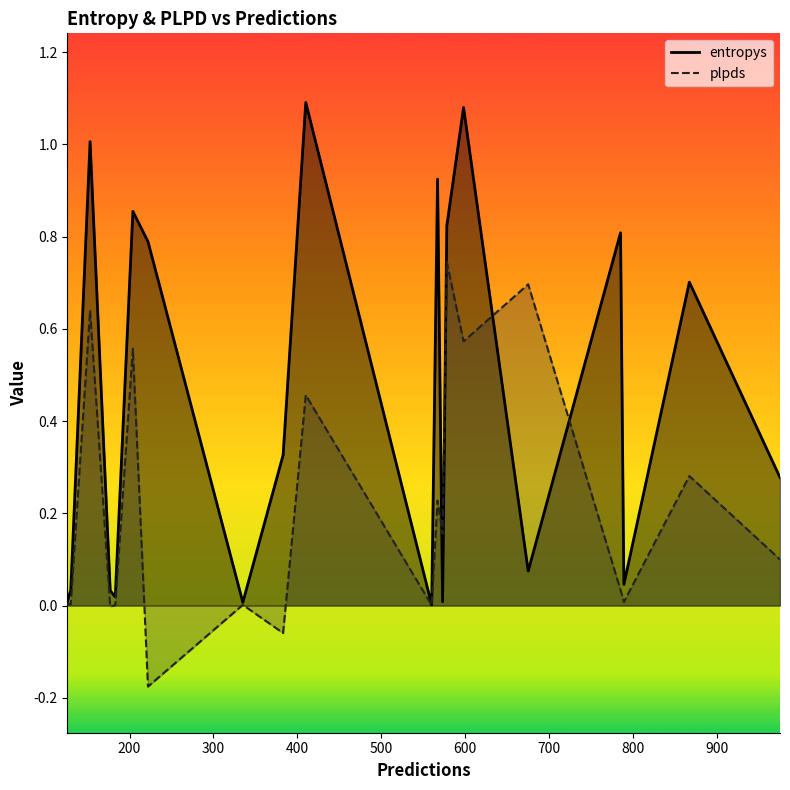

How many times do entropys and plpds cross each other?

3